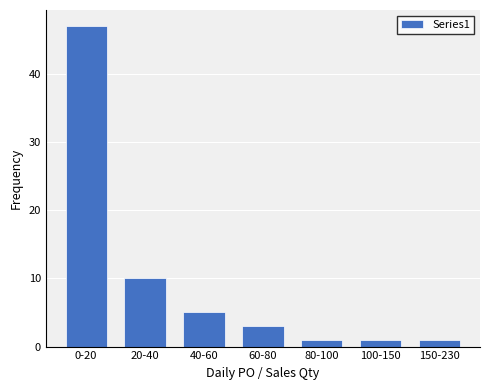

Reading left to right, list all the values displayed in this chart.

0-20=47	20-40=10	40-60=5	60-80=3	80-100=1	100-150=1	150-230=1